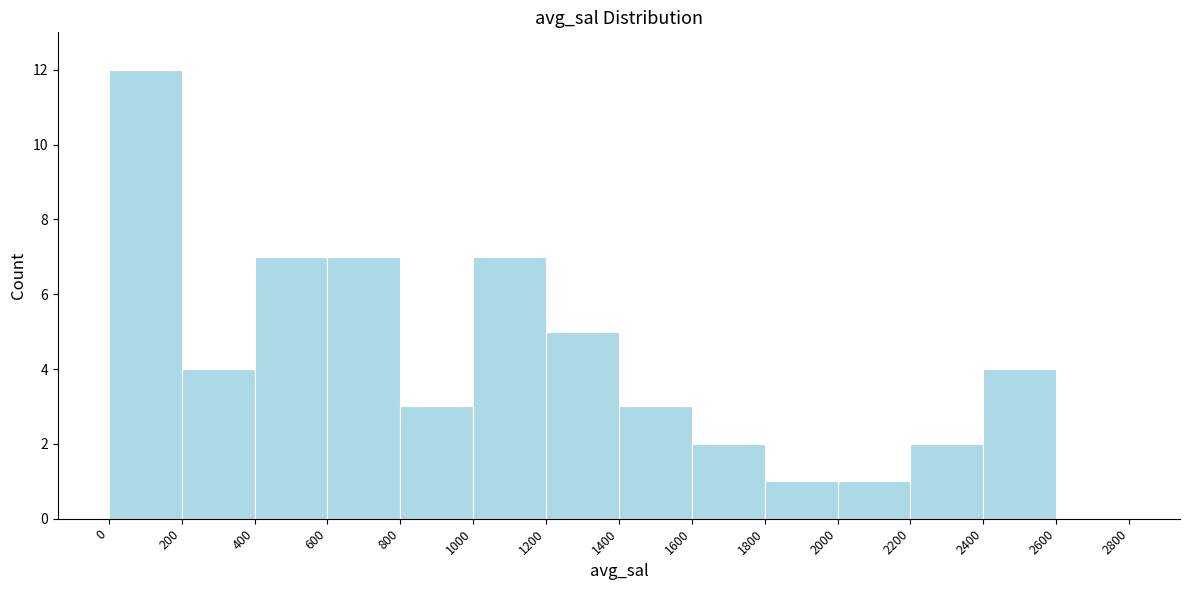

What is the height of the bar covering 1200 to 1400 on the x-axis? The values are not printed on the chart, so give them approximately, as read against the axis.

5